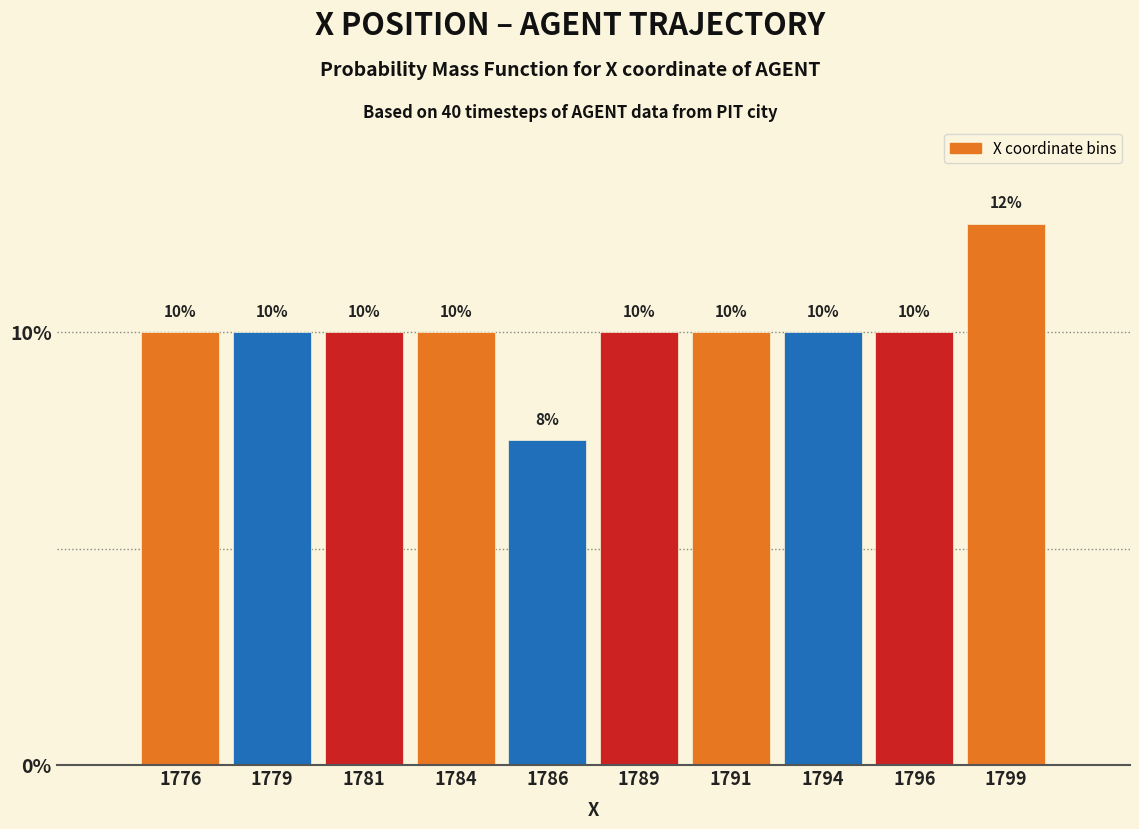

How many values are between 10 and 11?

8